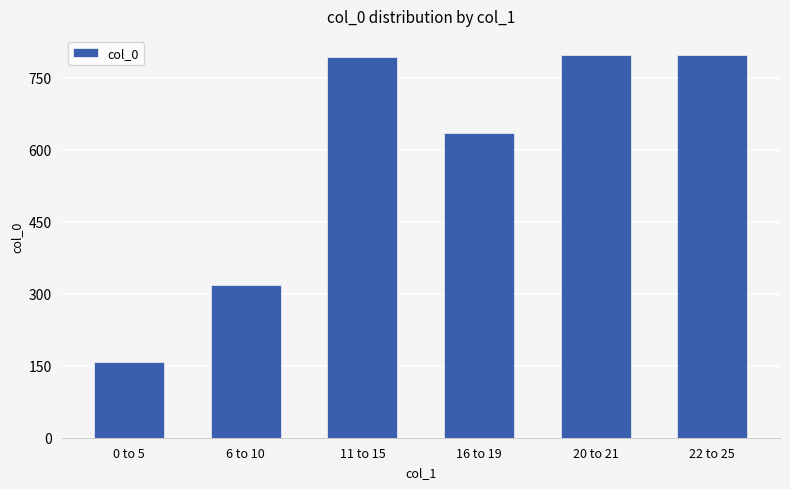

Does the chart contain stacked bars?

No